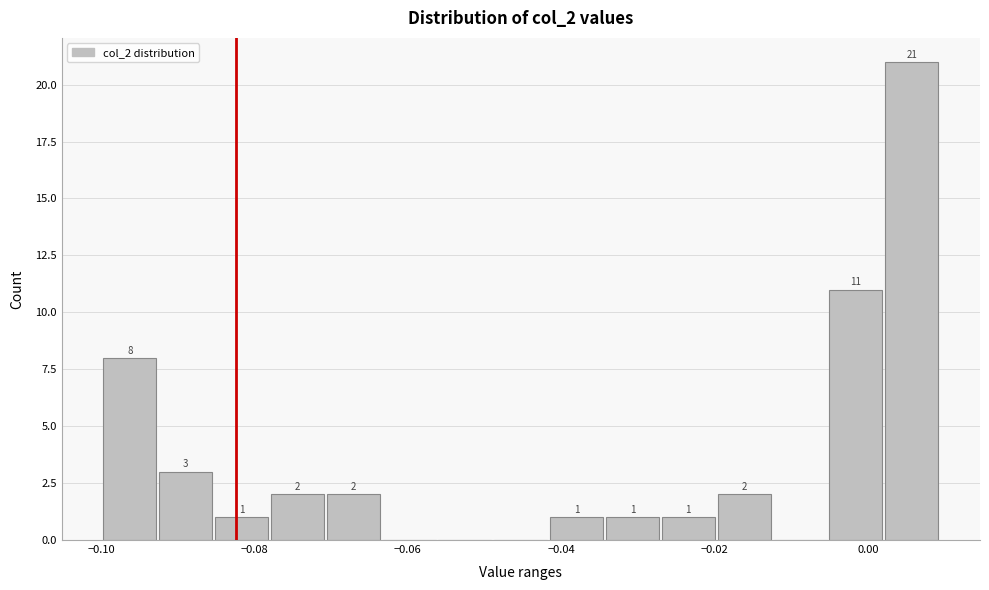

Read against the x-axis, roughly where is the centre of the tallest bar?

0.006